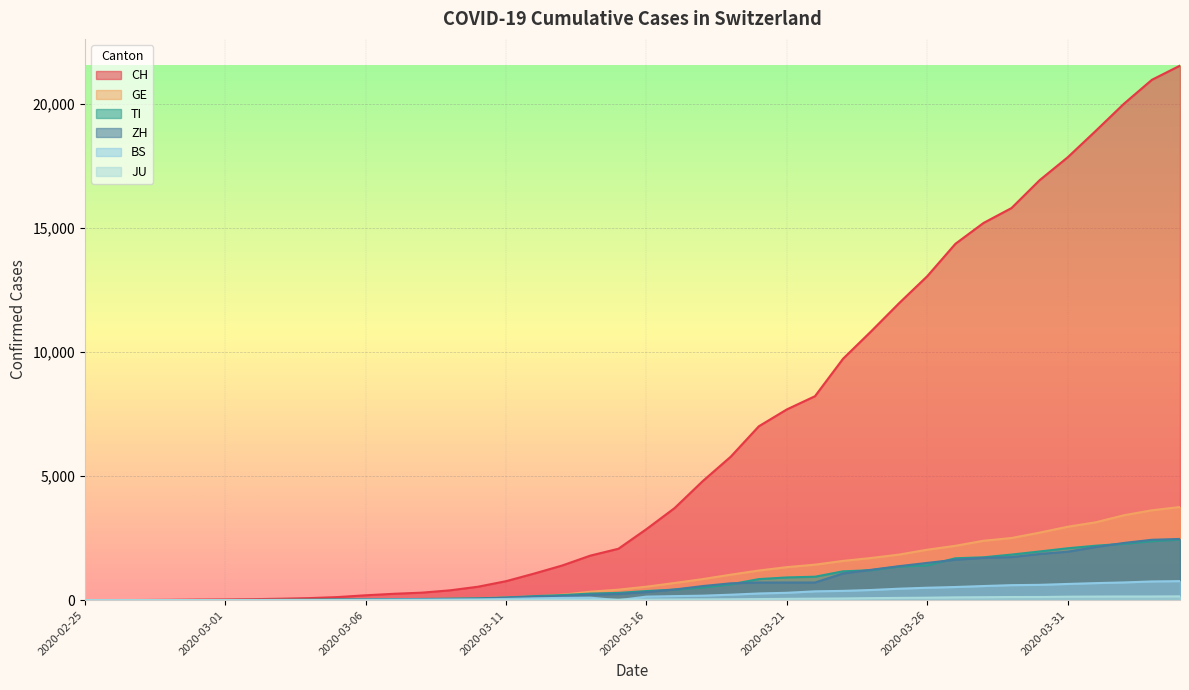

True or false: JU has more than 1 interior local peaks.

False